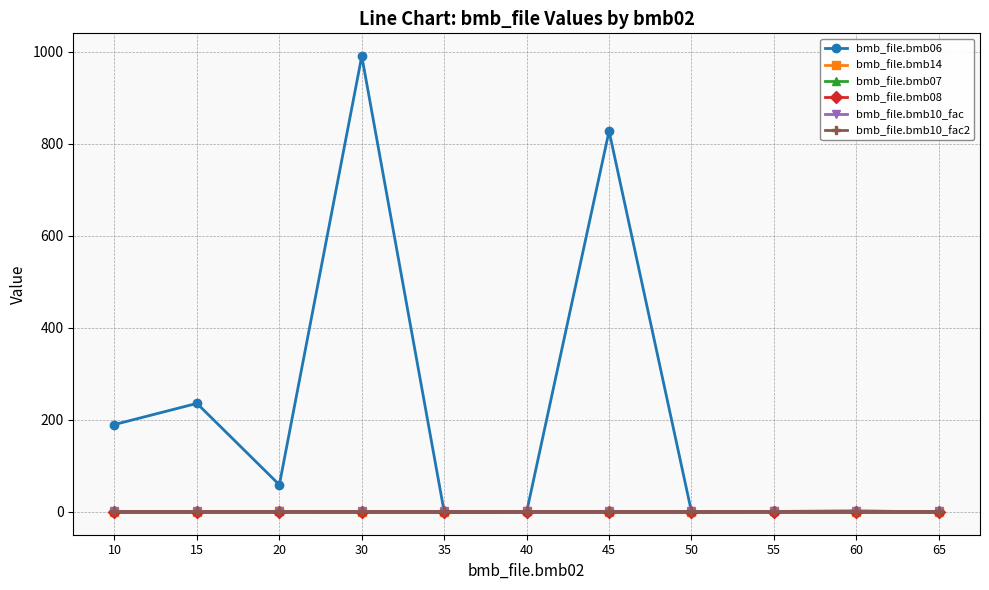

What is the sum of the bmb_file.bmb07 values at 30 and 60?

2.0